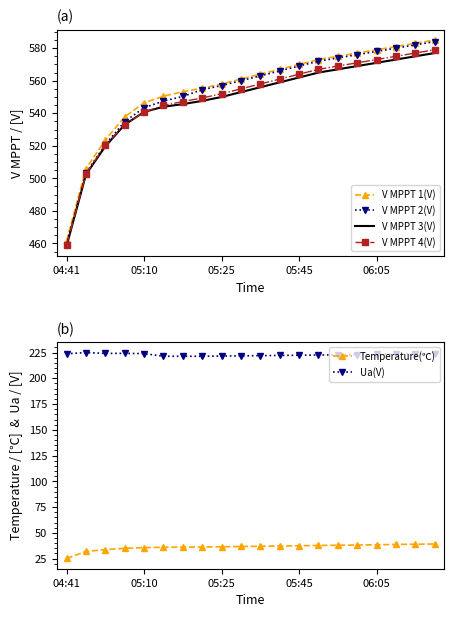

What is the value of the V MPPT 4(V) point at the 1st from the left?

458.9